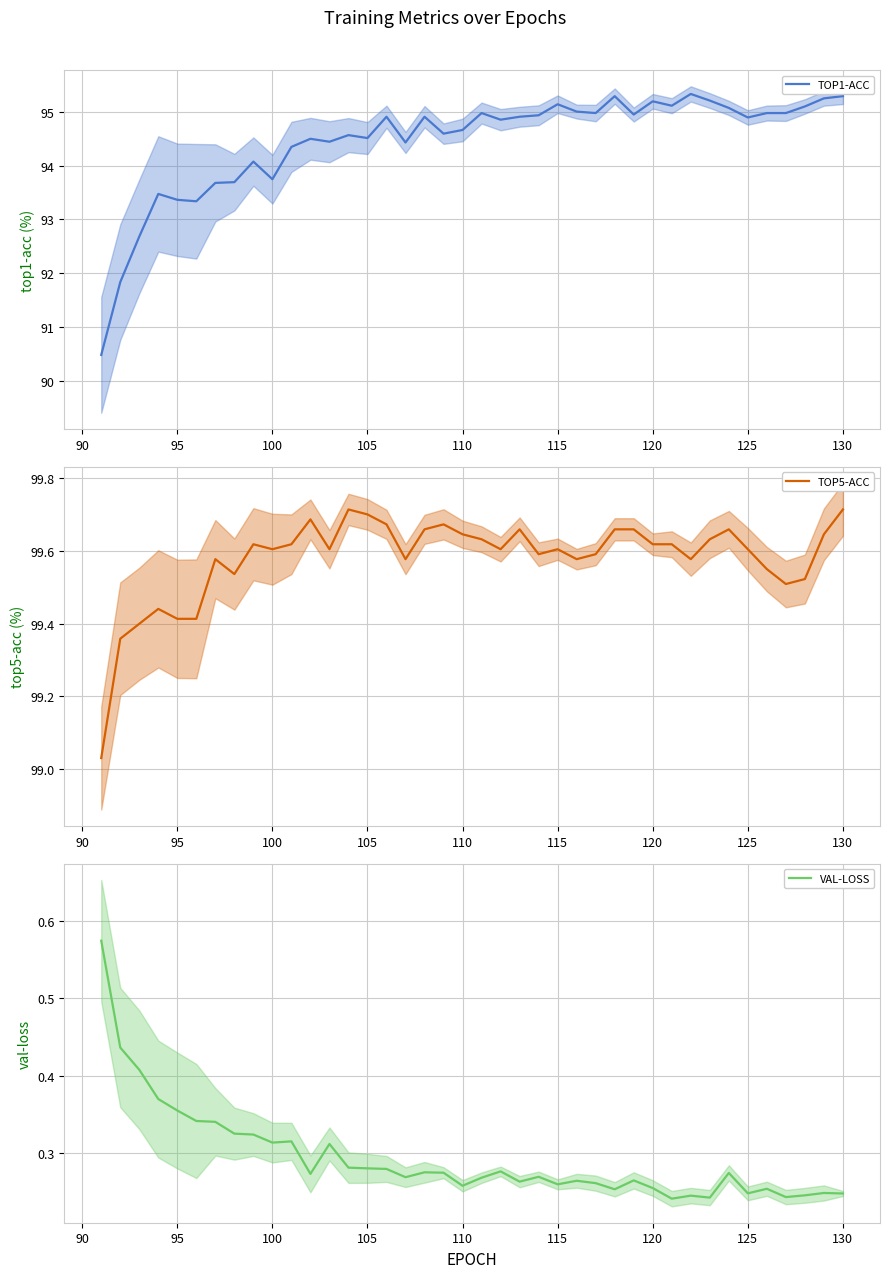

Is it true that TOP1-ACC equals 93.4 at 95?

True